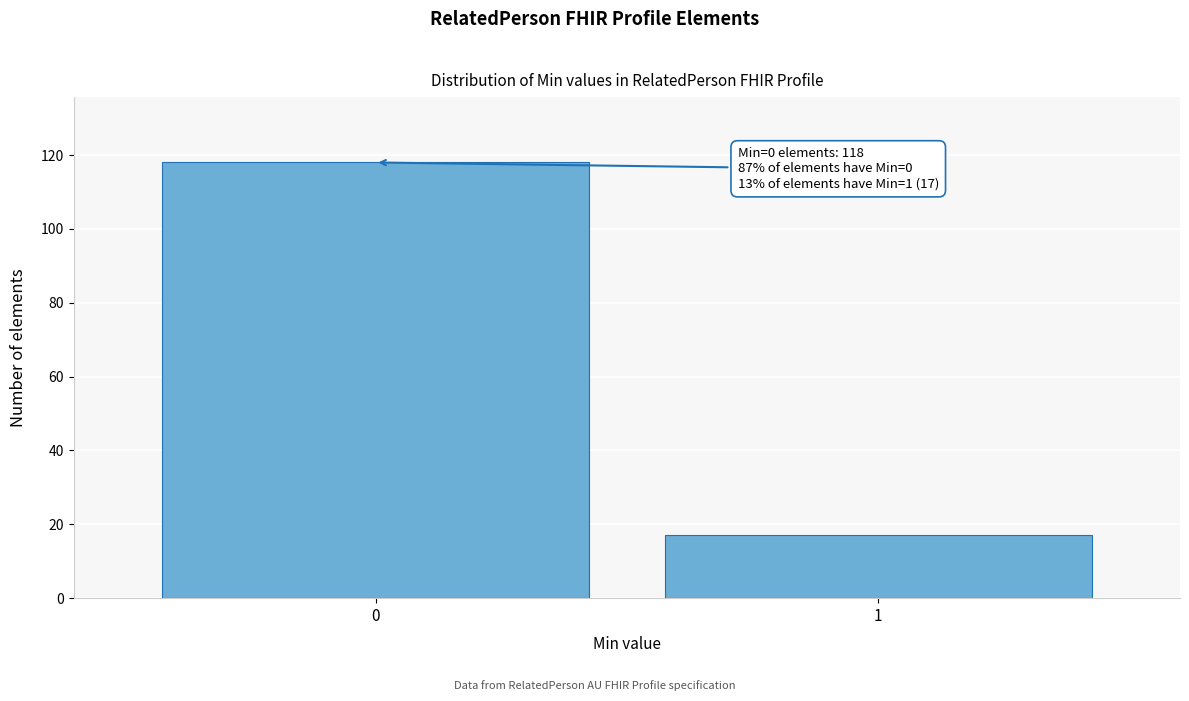

Reading left to right, transcribe all the data shown in this chart.

0=118	1=17